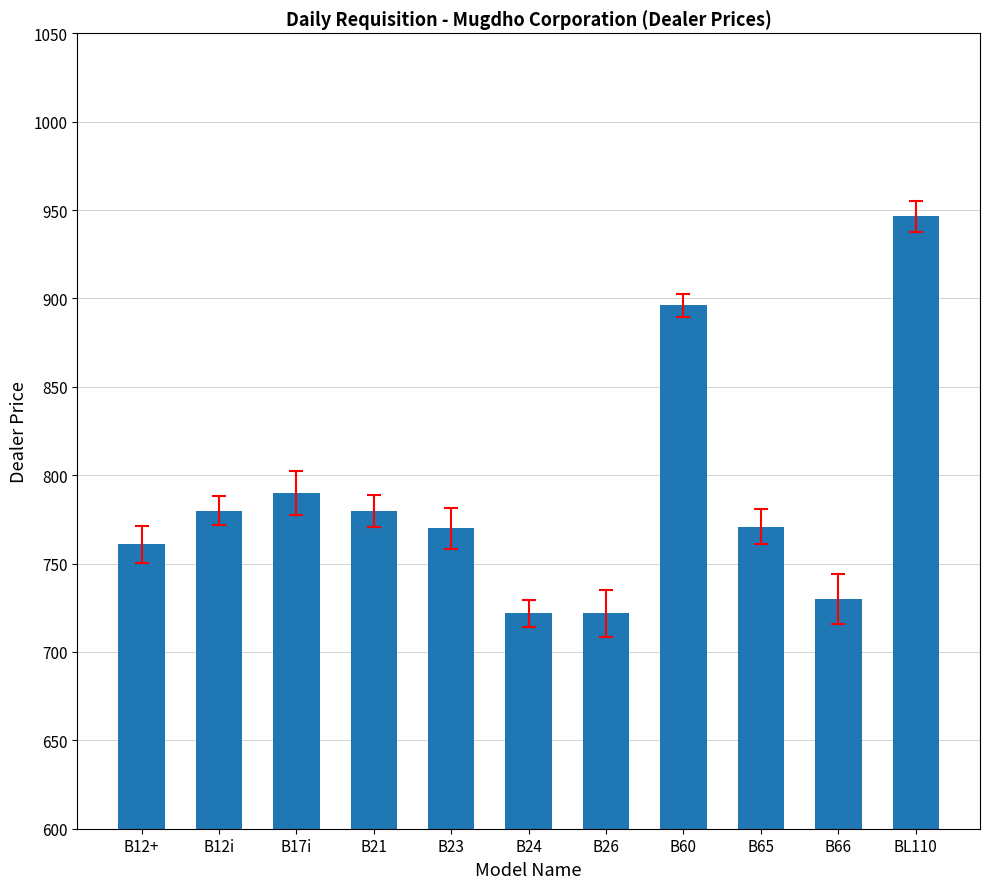

What is the change in value from B12i to B17i?

+10.0